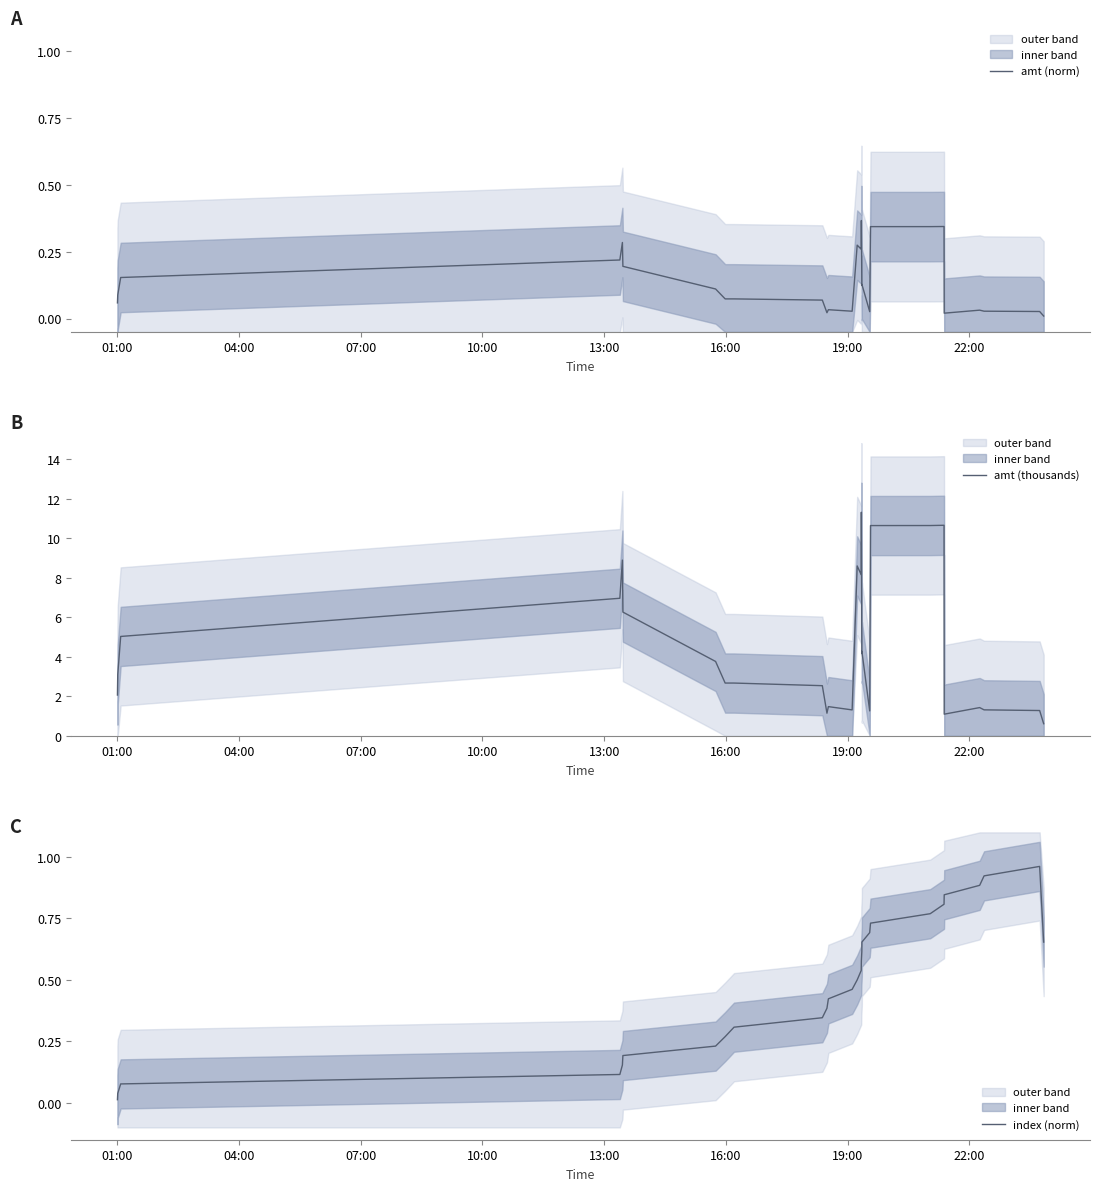

True or false: amt (norm) and amt (thousands) cross at least once.

False